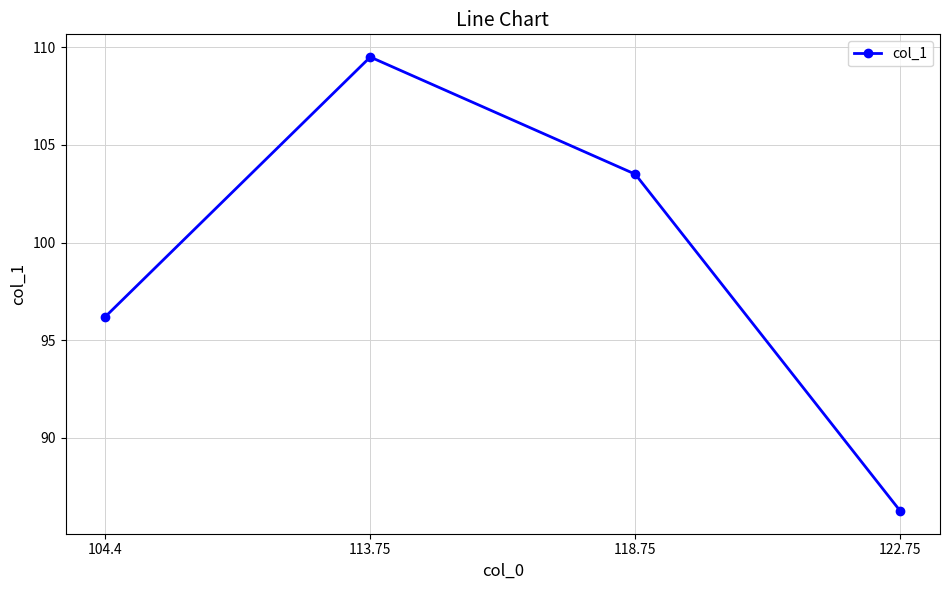

What is the greatest value displayed?

109.5